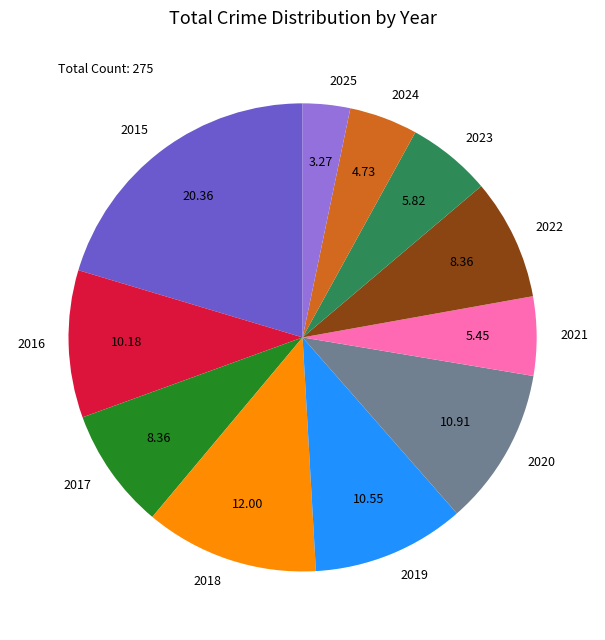

Is 2022 the majority of the pie?

No